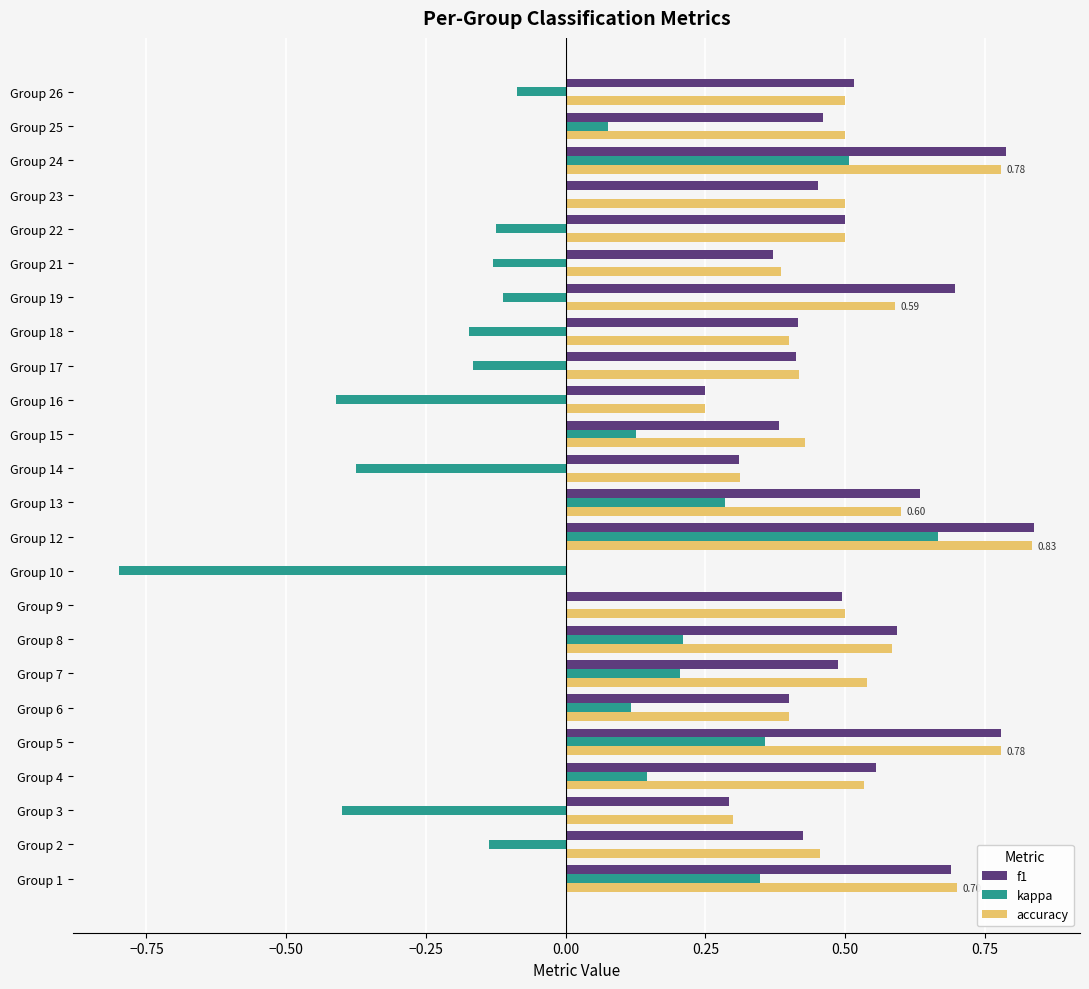

What is the sum of all accuracy values?

11.8